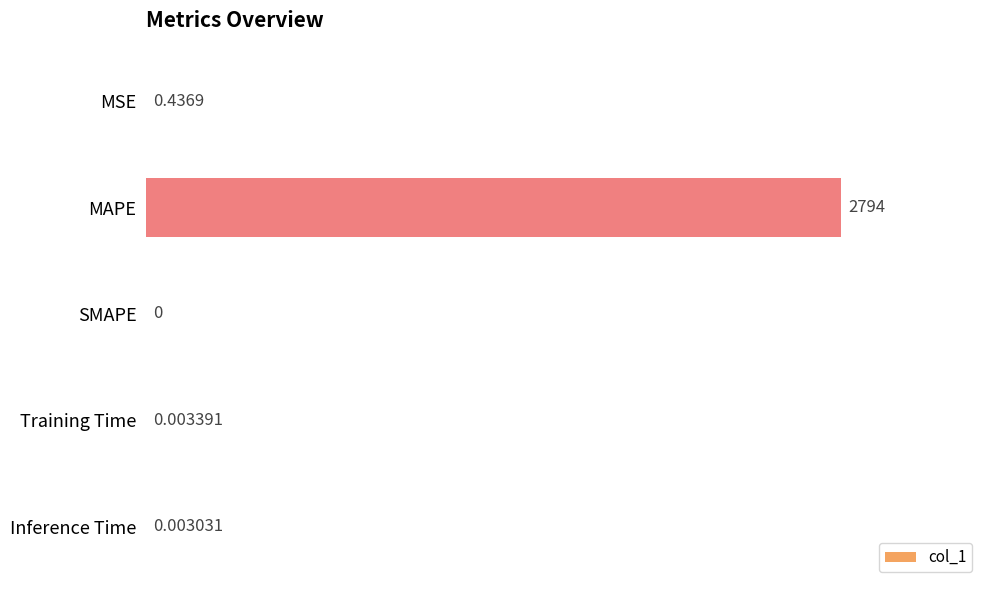

At which label is the value closest to 1396?

MSE